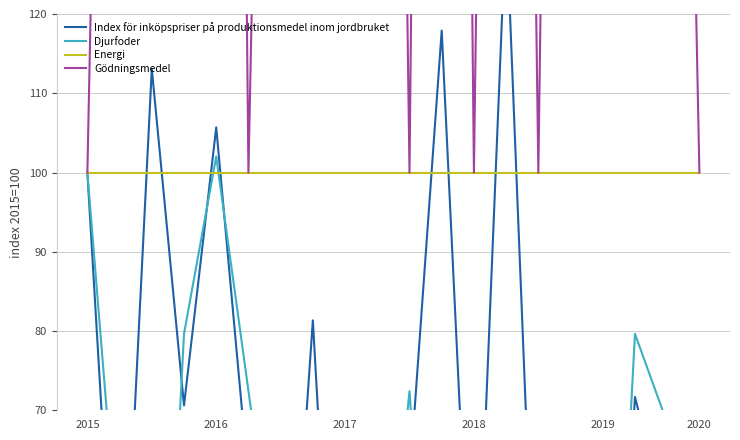

What are all the series names shown in the legend?

Index för inköpspriser på produktionsmedel inom jordbruket, Djurfoder, Energi, Gödningsmedel